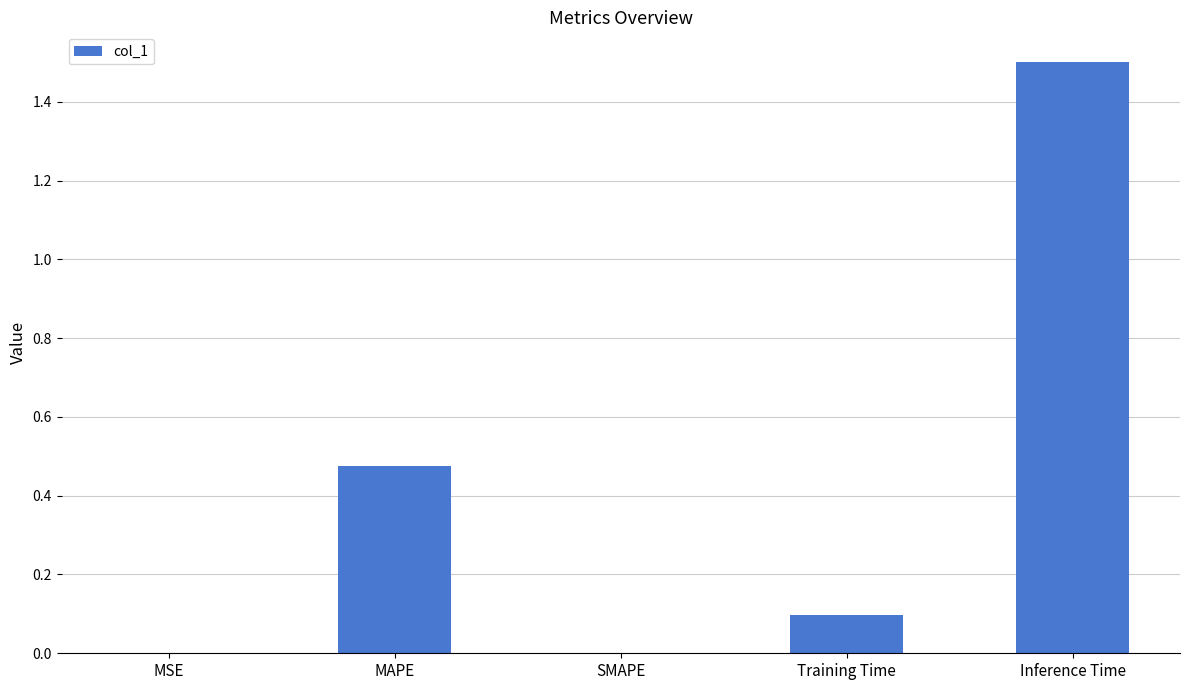

The value at Training Time is 0.0. True or false?

False